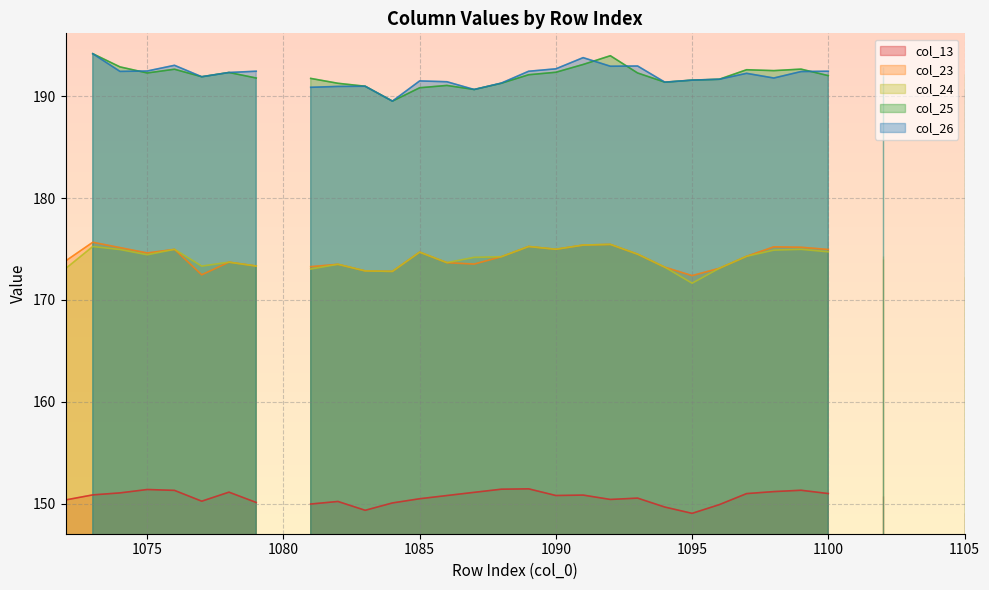

What is the value of the col_13 point at the 10th from the left?

150.0